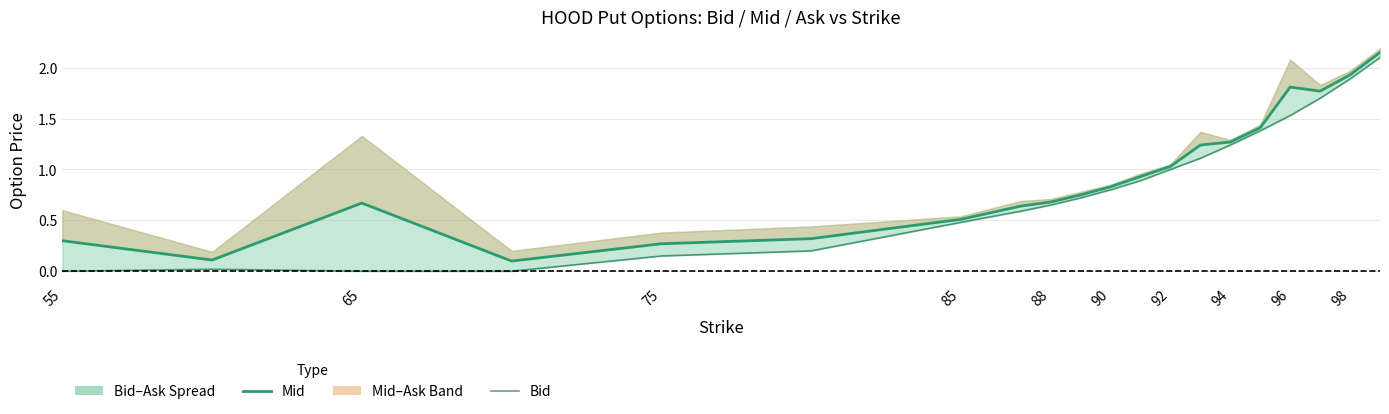

What is the difference between the second highest and minimum values in the Mid series?

1.8